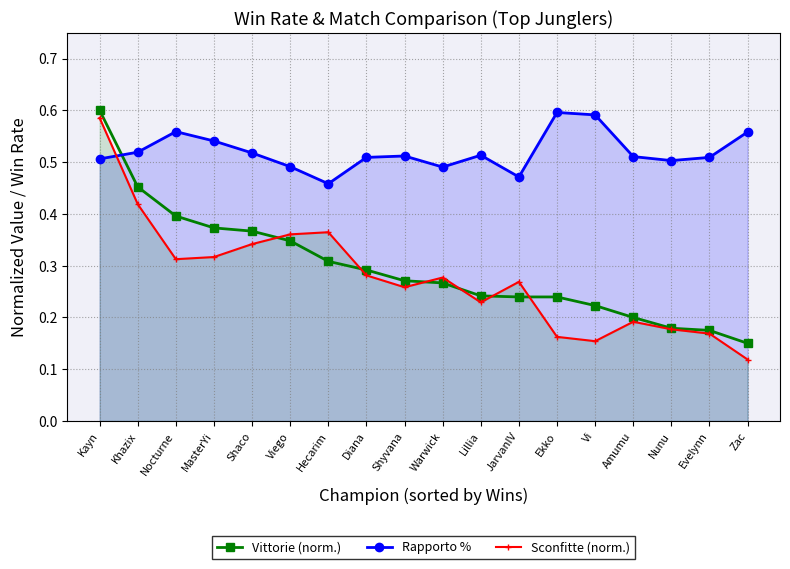

Between Vi and Shyvana, which is larger?

Shyvana